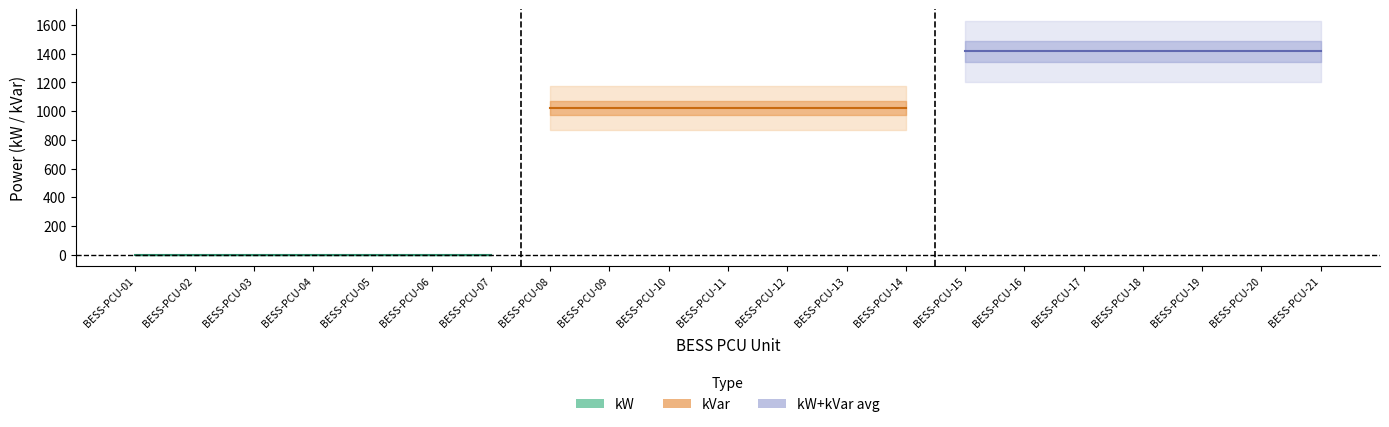

What are all the series names shown in the legend?

kW, kVar, kW+kVar avg